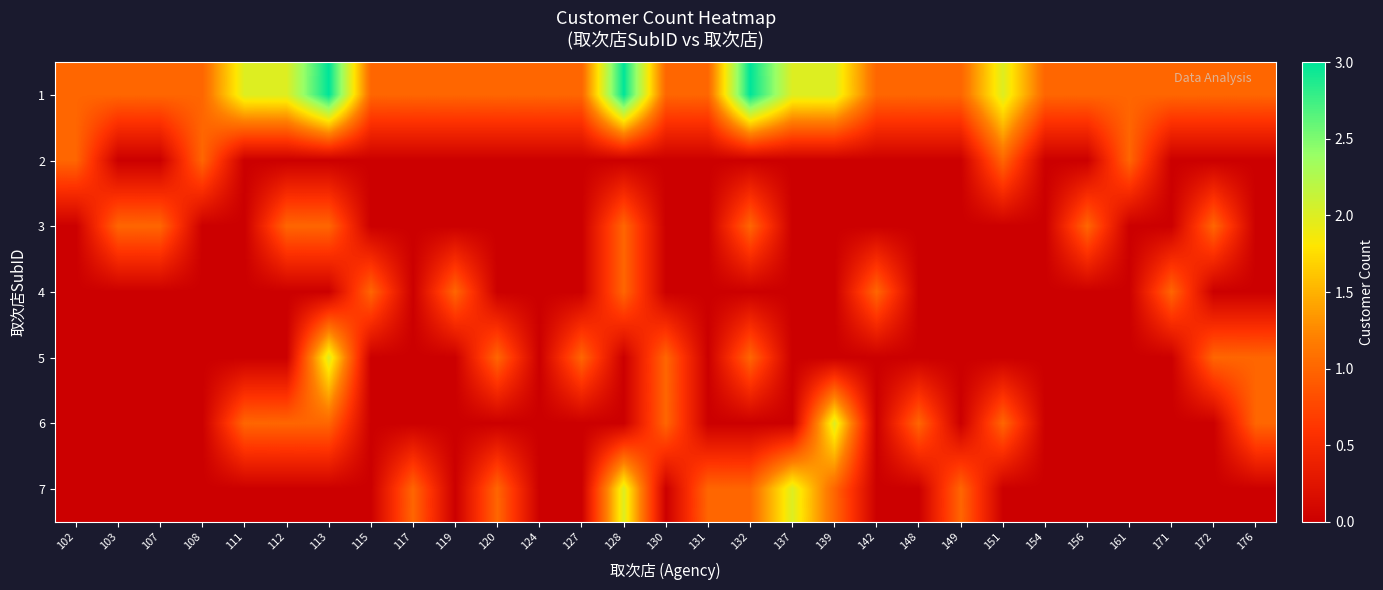

Reading left to right, list all the values displayed in this chart.

1: 102=1	103=1	107=1	108=1	111=2	112=2	113=3	115=1	117=1	119=1	120=1	124=1	127=1	128=3	130=1	131=1	132=3	137=2	139=2	142=1	148=1	149=1	151=2	154=1	156=1	161=1	171=1	172=1	176=1
2: 102=1	103=0	107=0	108=1	111=0	112=0	113=0	115=0	117=0	119=0	120=0	124=0	127=0	128=0	130=0	131=0	132=0	137=0	139=0	142=0	148=0	149=0	151=1	154=0	156=0	161=1	171=0	172=0	176=0
3: 102=0	103=1	107=1	108=0	111=0	112=1	113=1	115=0	117=0	119=0	120=0	124=0	127=0	128=1	130=0	131=0	132=1	137=0	139=0	142=0	148=0	149=0	151=0	154=0	156=1	161=0	171=0	172=1	176=0
4: 102=0	103=0	107=0	108=0	111=0	112=0	113=0	115=1	117=0	119=1	120=0	124=0	127=0	128=1	130=0	131=0	132=0	137=0	139=0	142=1	148=0	149=0	151=0	154=0	156=0	161=0	171=1	172=0	176=0
5: 102=0	103=0	107=0	108=0	111=0	112=0	113=2	115=0	117=0	119=0	120=1	124=0	127=1	128=0	130=1	131=0	132=1	137=0	139=0	142=0	148=0	149=0	151=0	154=0	156=0	161=0	171=0	172=1	176=1
6: 102=0	103=0	107=0	108=0	111=1	112=1	113=1	115=0	117=0	119=0	120=0	124=0	127=0	128=0	130=1	131=0	132=0	137=0	139=2	142=0	148=1	149=0	151=1	154=0	156=0	161=0	171=0	172=0	176=1
7: 102=0	103=0	107=0	108=0	111=0	112=0	113=0	115=0	117=1	119=0	120=1	124=0	127=0	128=2	130=0	131=1	132=1	137=2	139=1	142=0	148=0	149=1	151=0	154=0	156=0	161=0	171=0	172=0	176=0